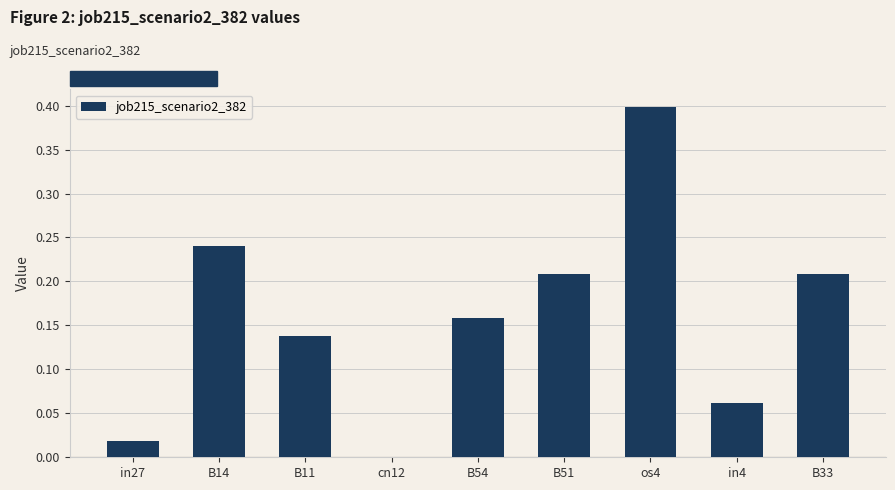

Between os4 and in4, which is larger?

os4